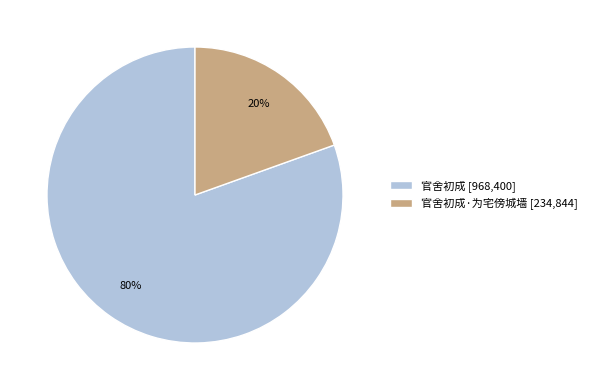

Between 官舍初成 [968,400] and 官舍初成·为宅傍城墙 [234,844], which is larger?

官舍初成 [968,400]